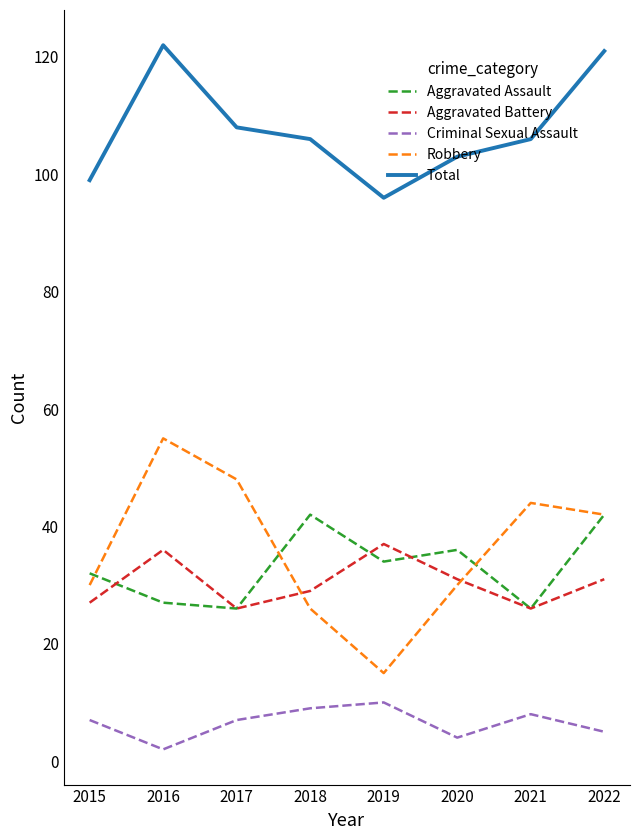

True or false: Aggravated Assault has more than 2 interior local peaks.

False